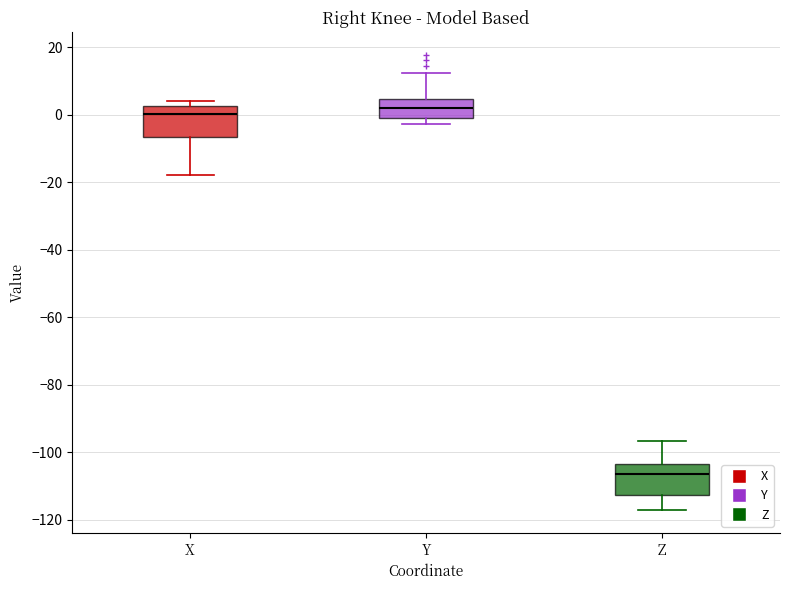

Reading left to right, transcribe this box plot: for each box, give where its median line is, the range the box spans, and where its two whiskers end, as read against the y-axis. The values are not printed on the chart, so give them approximately, as read against the axis.

X: median 0, box -6 to 2, whiskers -18 to 4
Y: median 2, box 0 to 4, whiskers -2 to 12
Z: median -106, box -112 to -104, whiskers -118 to -96